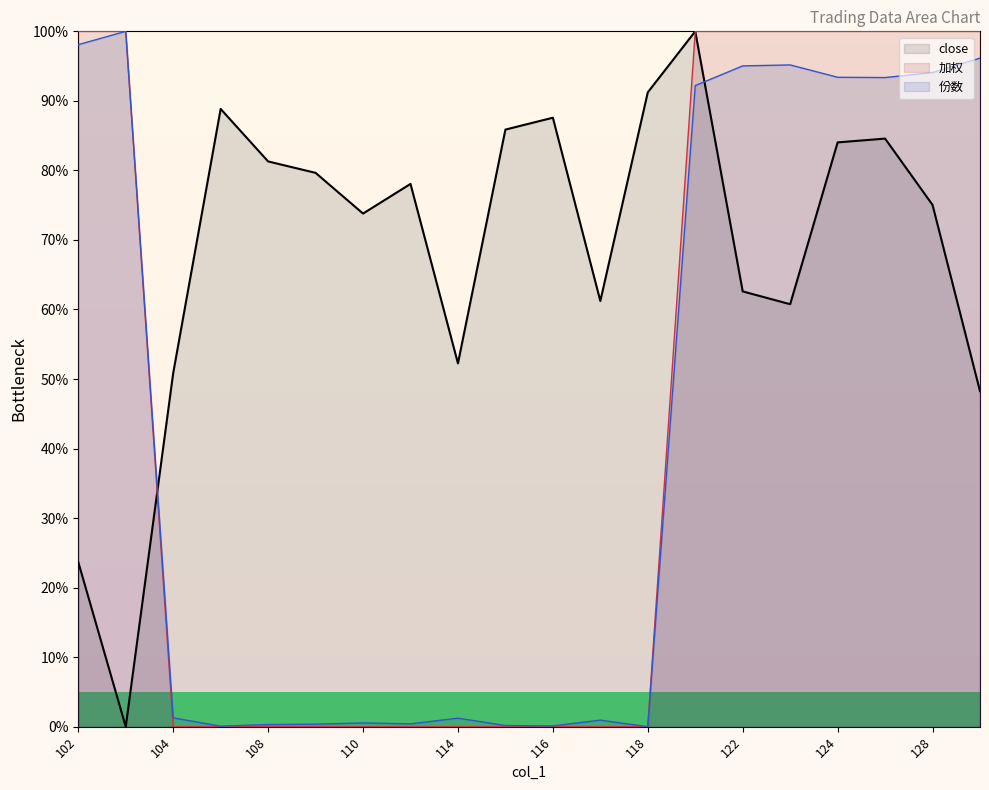

Does the chart display data point markers on the line(s)?

No